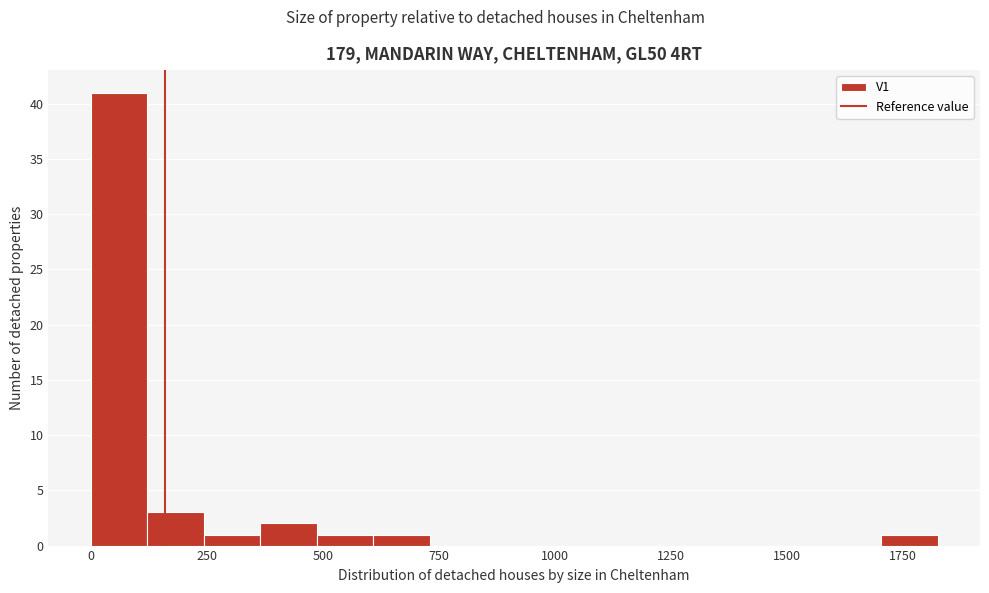

Read against the x-axis, roughly where is the centre of the tallest bar?

50